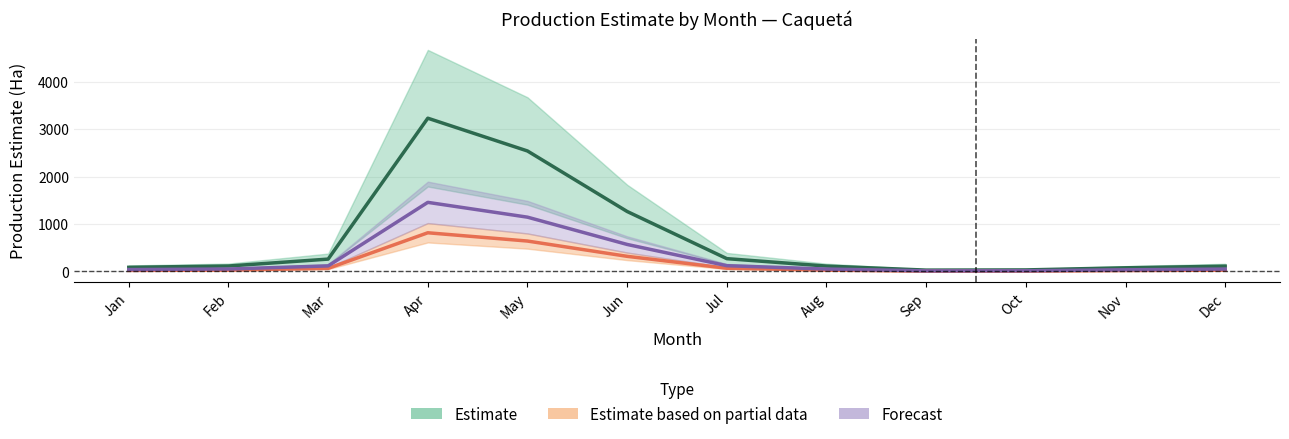

True or false: 2020 and 2018 cross at least once.

False